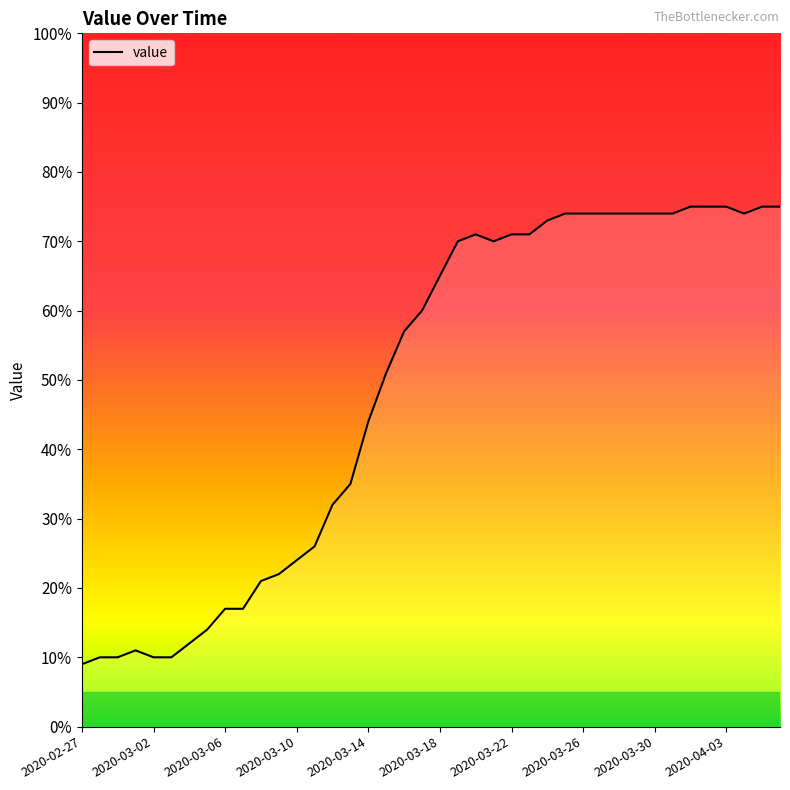

What is the difference between the maximum and minimum values?

66